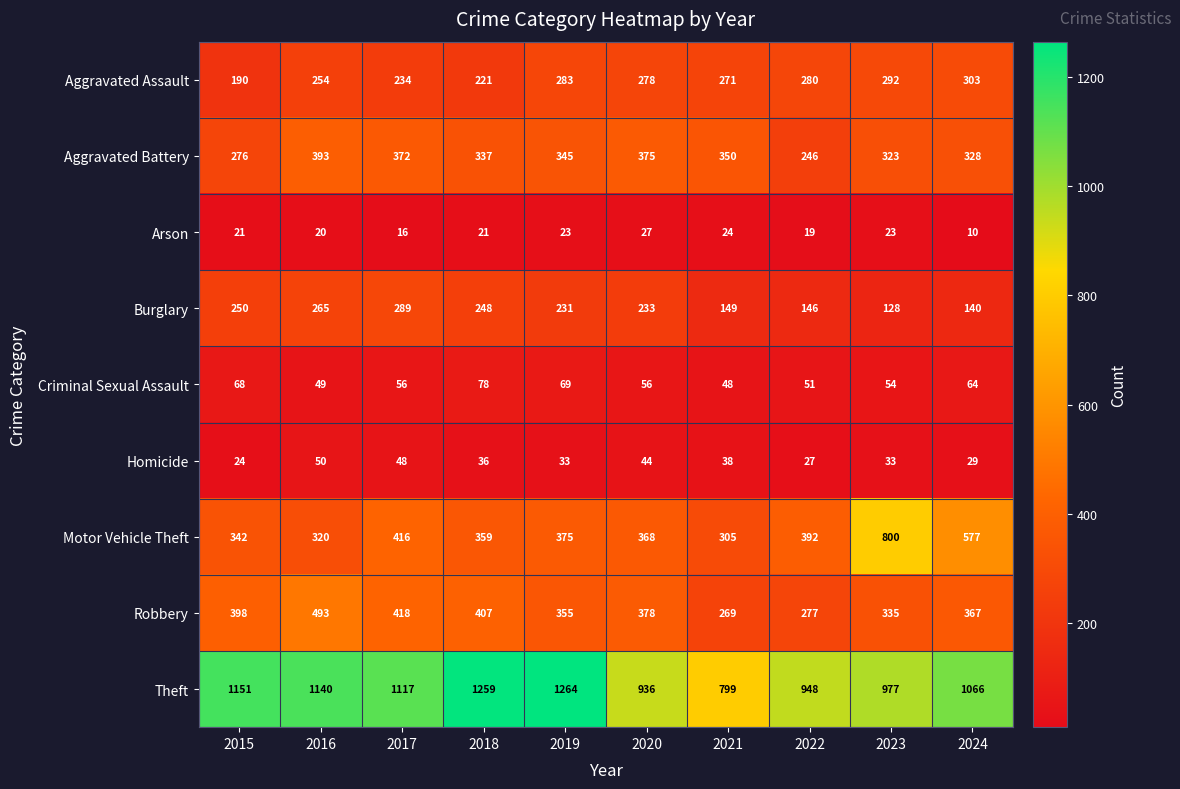

What is the greatest value displayed?

1264